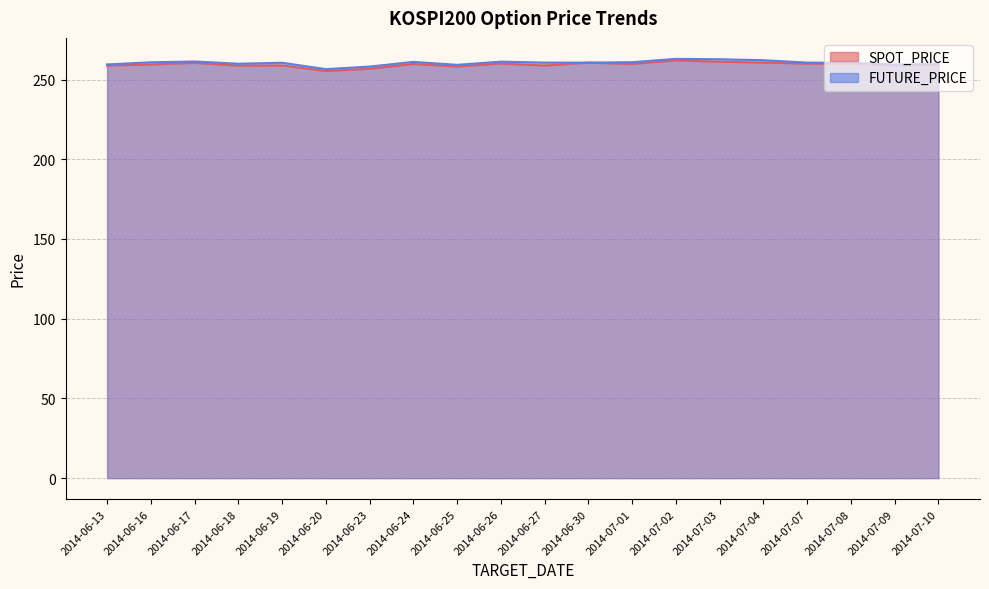

In SPOT_PRICE, how many points are lower than both neighbors (excluding endpoints)?

6